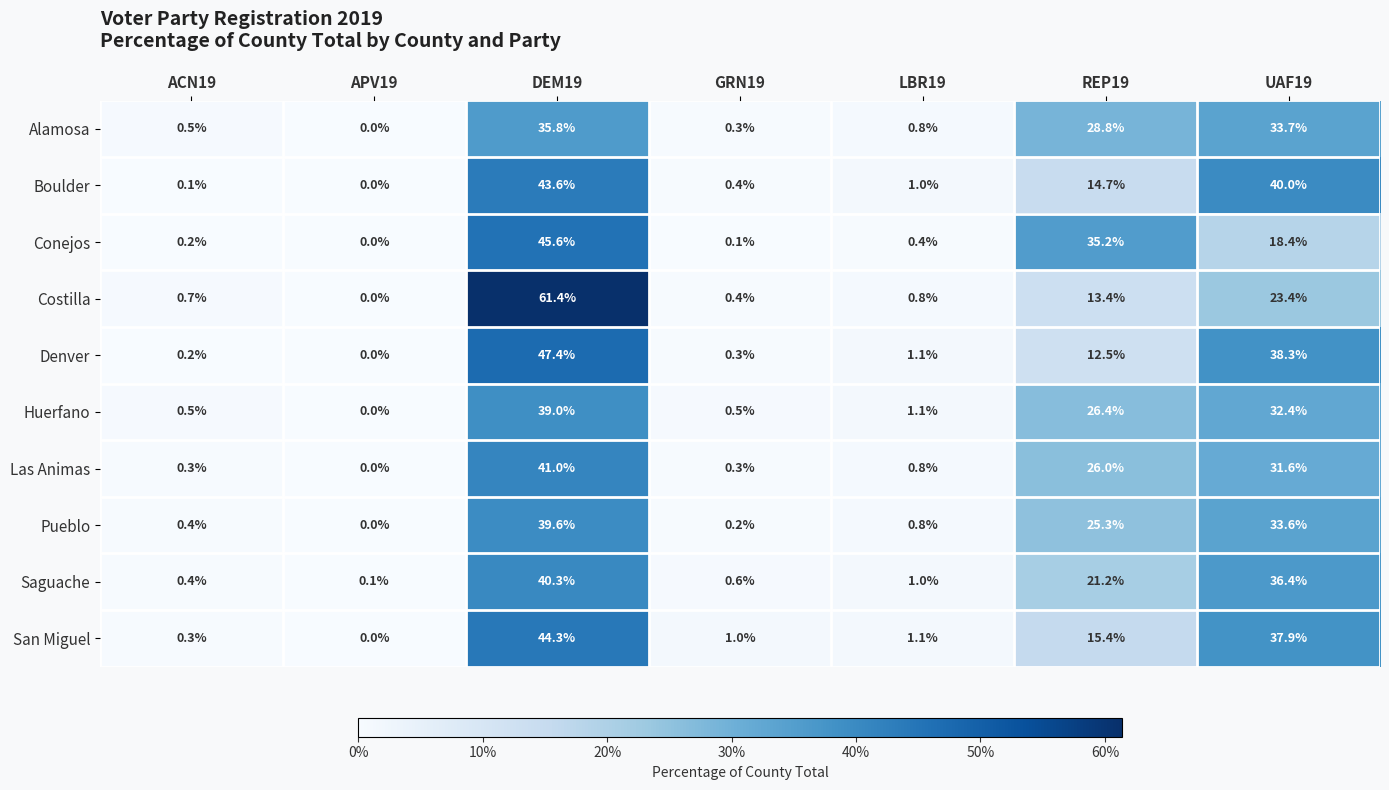

Count the number of categories in the chart.

7